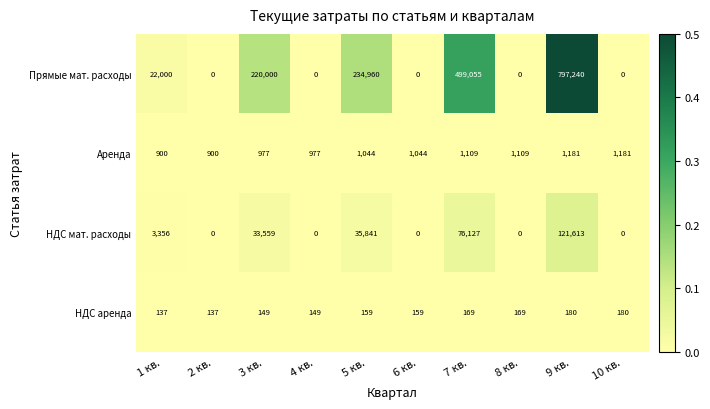

List the series in order of their peak value, highest first.

Прямые мат. расходы, НДС мат. расходы, Аренда, НДС аренда